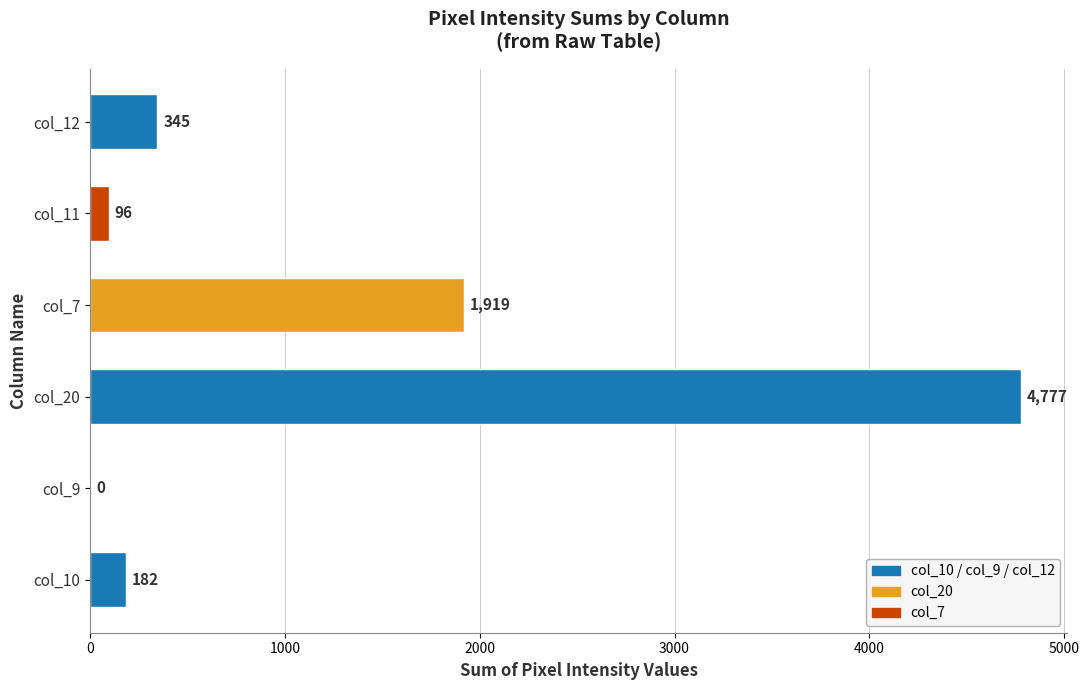

What is the average value?

1220